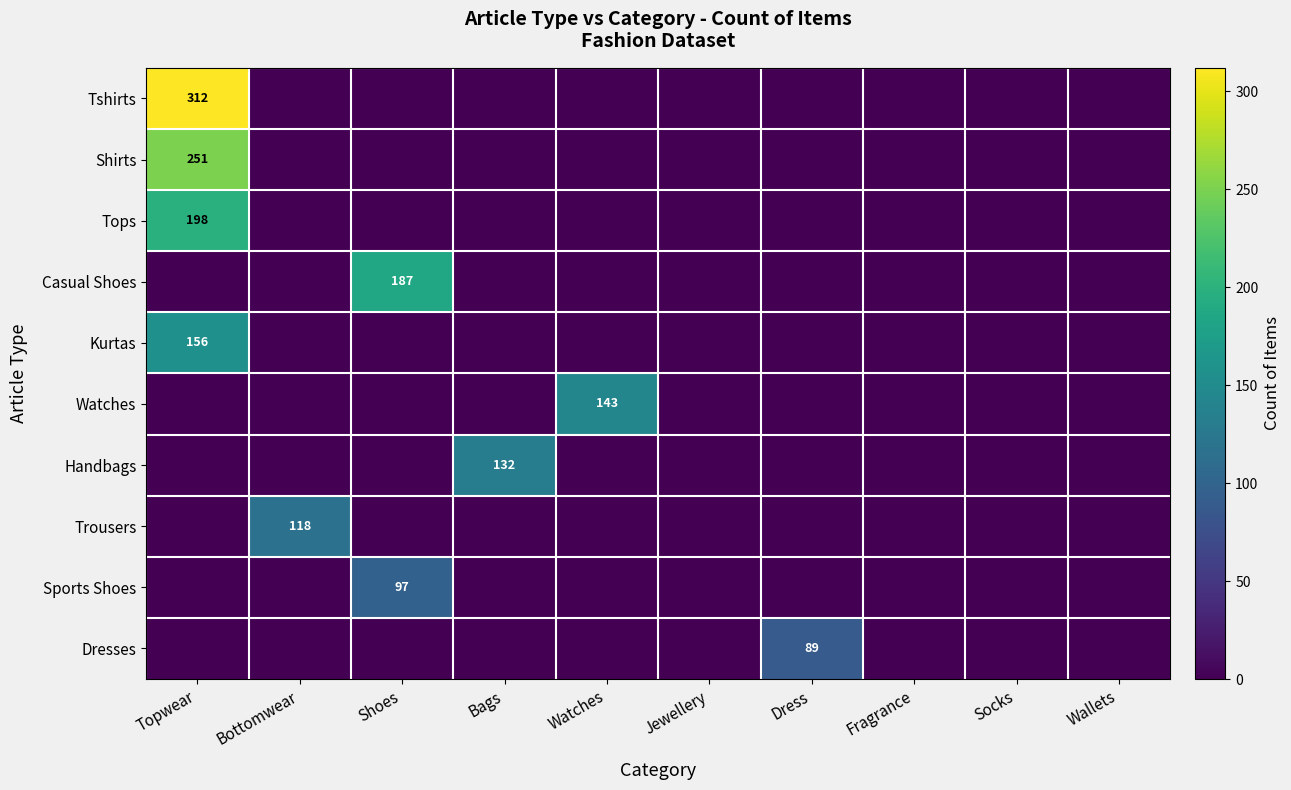

Which has a higher value, Dress or Topwear?

Topwear